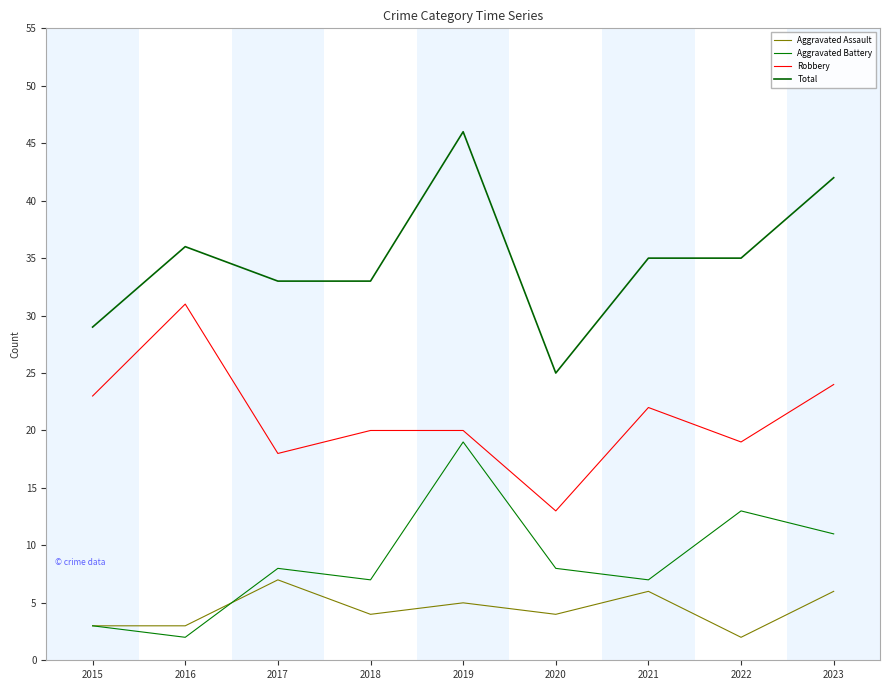

What is the average value of the Total series?

35